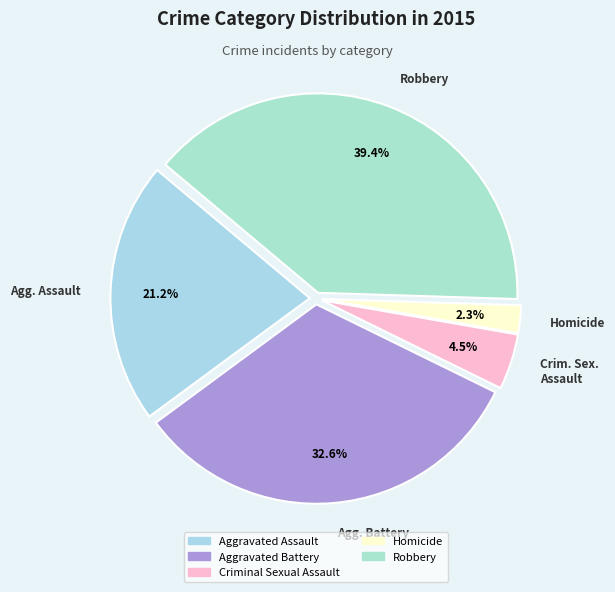

To the nearest percent, what is the combined percentage of Criminal Sexual Assault and Homicide?

7%